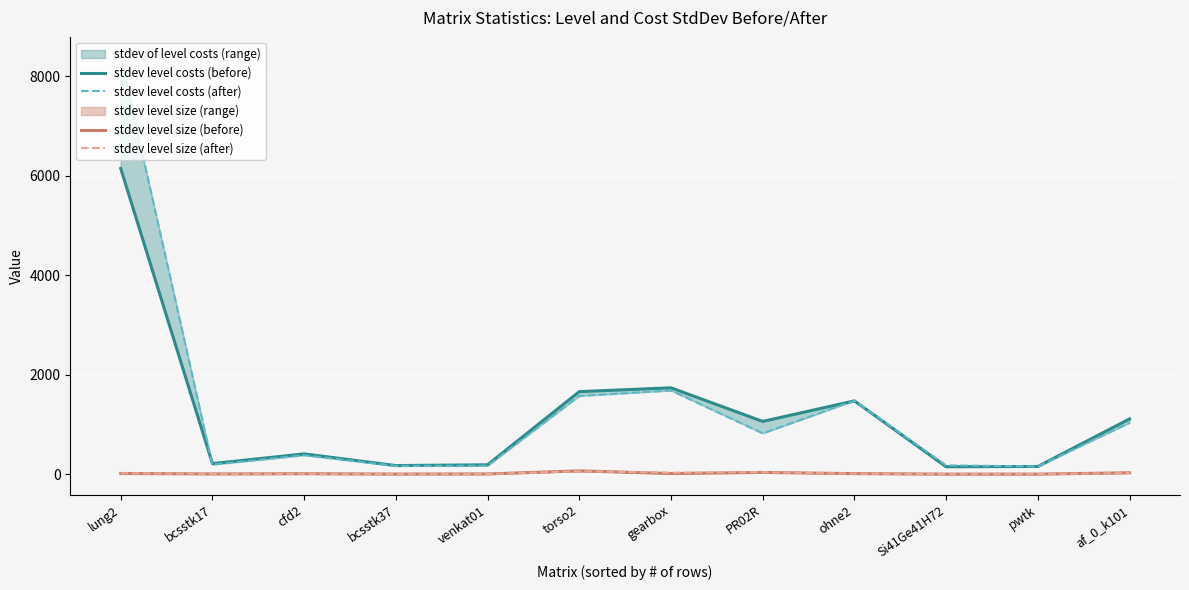

At ohne2, list the series in order from smallest to largest.

stdev level size (after), stdev level size (before), stdev level costs (before), stdev level costs (after)